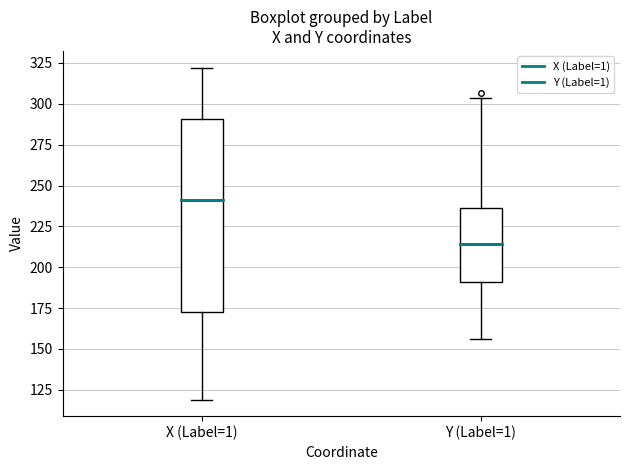

Reading left to right, transcribe this box plot: for each box, give where its median line is, the range the box spans, and where its two whiskers end, as read against the y-axis. The values are not printed on the chart, so give them approximately, as read against the axis.

X (Label=1): median 240, box 175 to 290, whiskers 120 to 320
Y (Label=1): median 215, box 190 to 235, whiskers 155 to 305